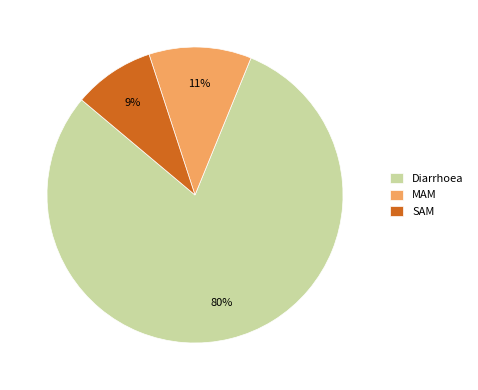

Which slice represents more than half of the pie?

Diarrhoea